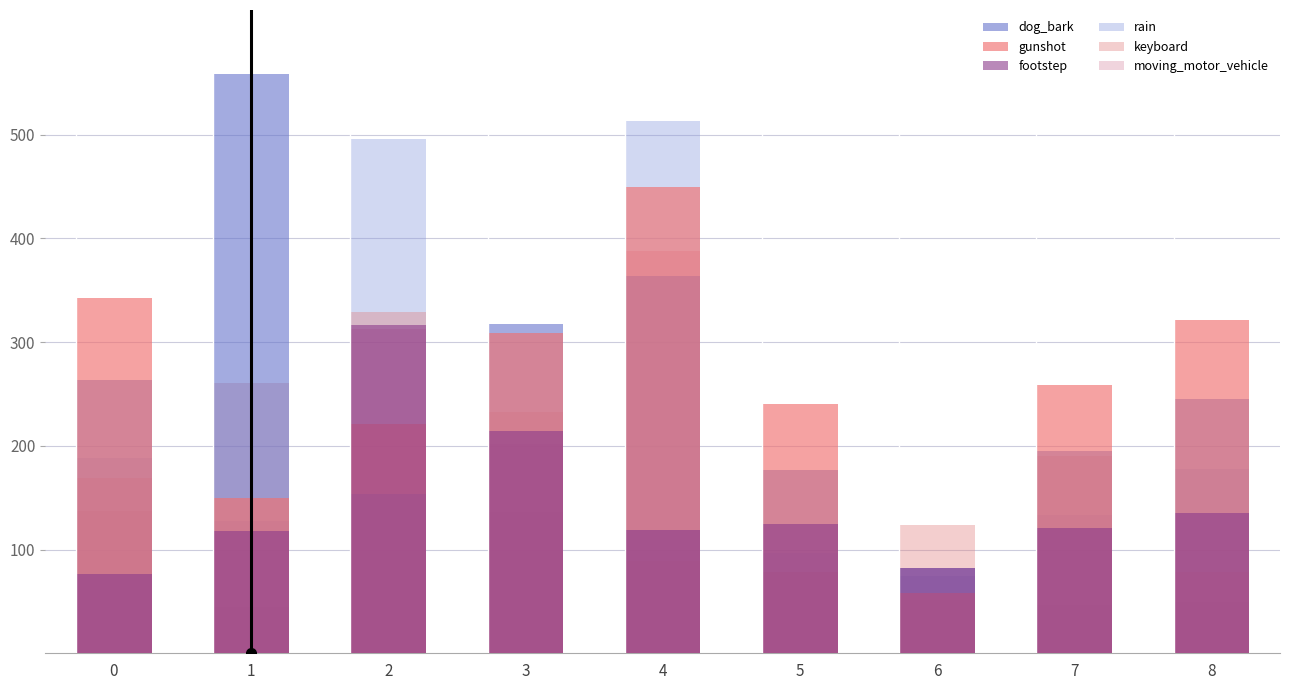

Does the chart contain any negative values?

No